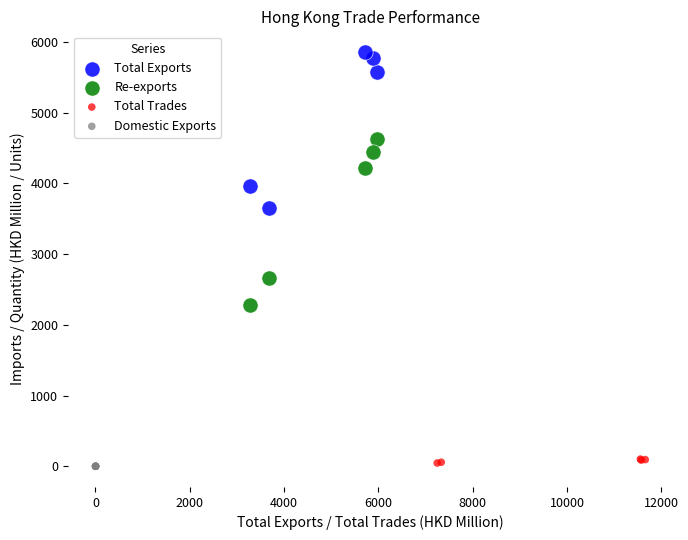

Which series contains the highest Y value?

Total Exports